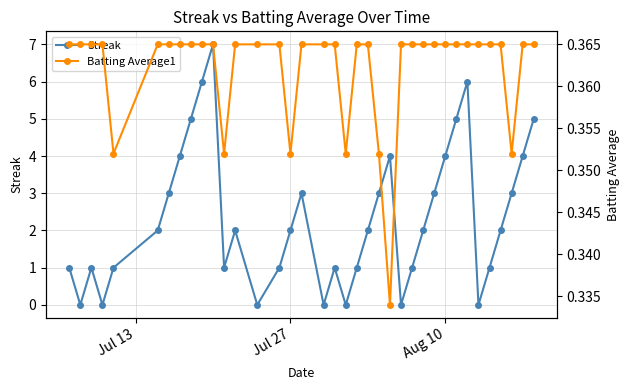

How many lines are shown in the chart?

2